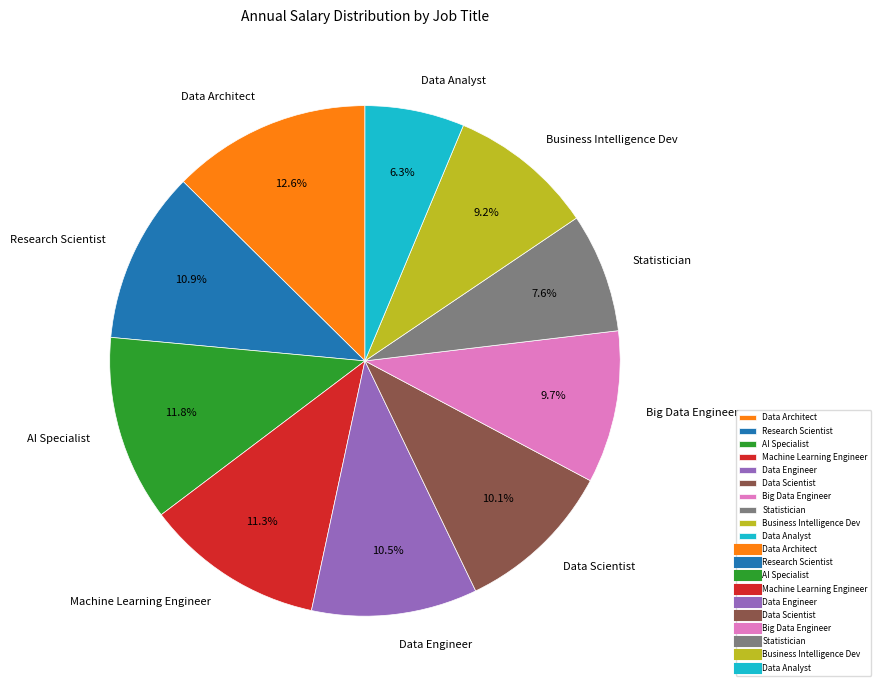

Is it true that Data Engineer is 4% of the pie?

False